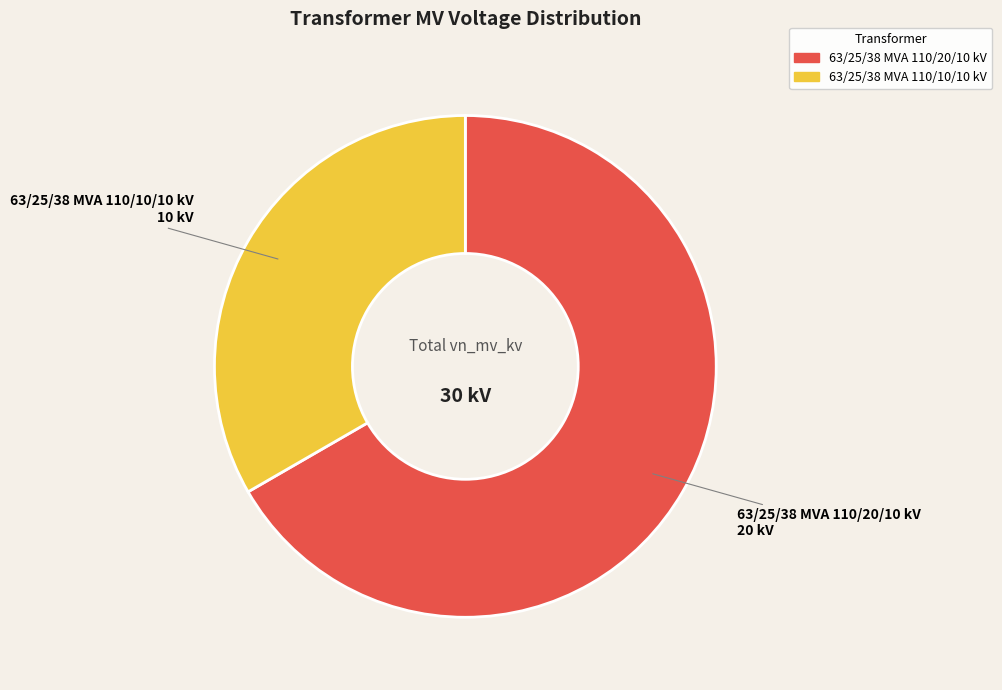

Which has a higher value, 63/25/38 MVA 110/20/10 kV or 63/25/38 MVA 110/10/10 kV?

63/25/38 MVA 110/20/10 kV